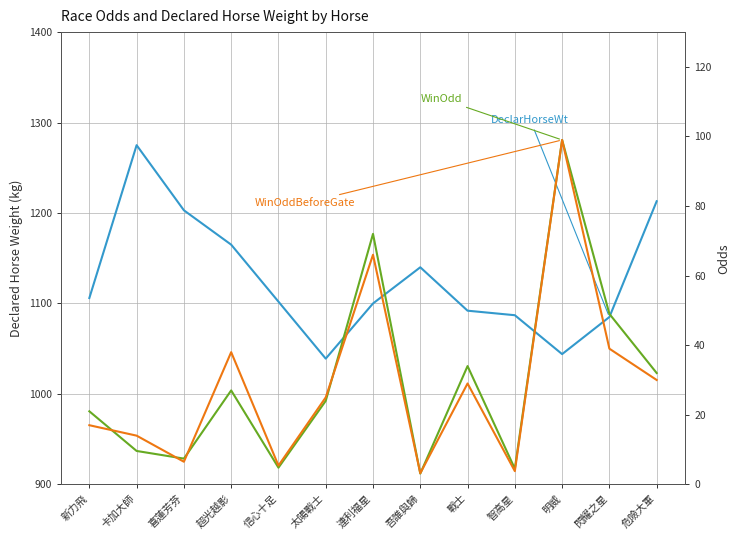

Is the value of WinOddBeforeGate at 吾誰與歸 greater than the value of WinOdd at 連利福星?

No